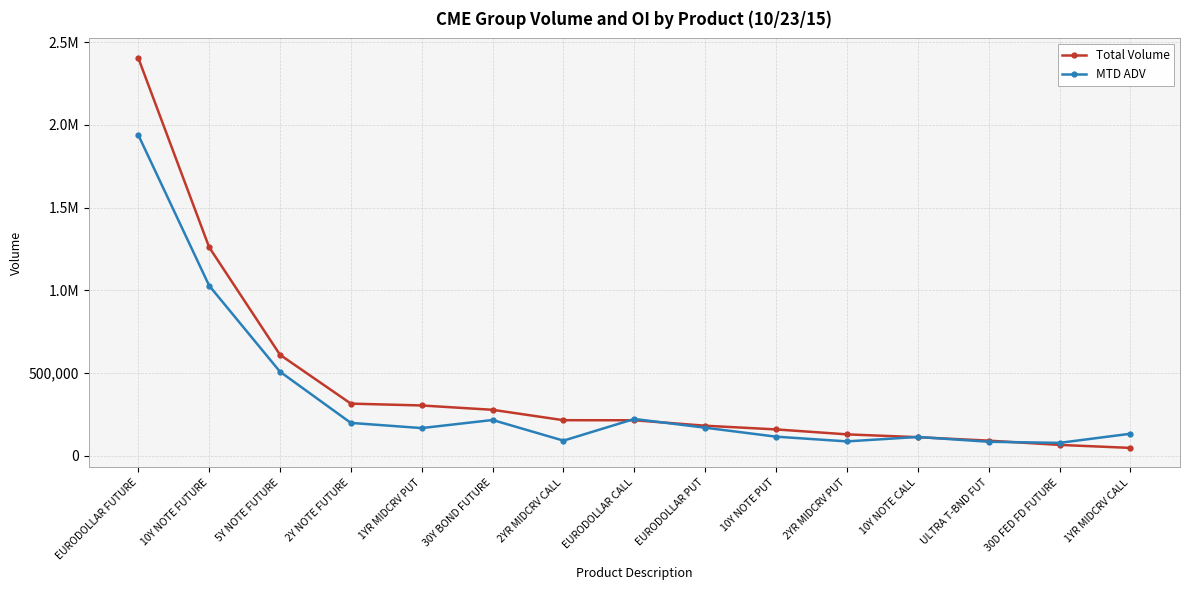

True or false: Total Volume and MTD ADV cross at least once.

True